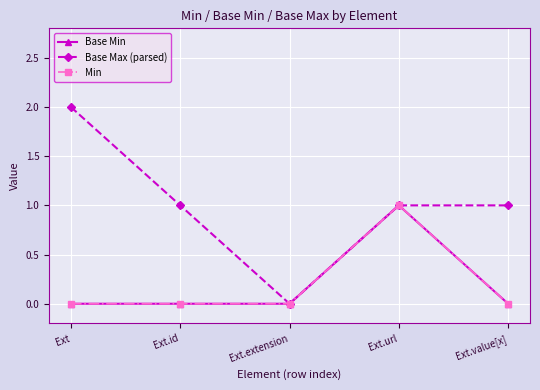

The value of Base Max (parsed) at Ext is 2. True or false?

True